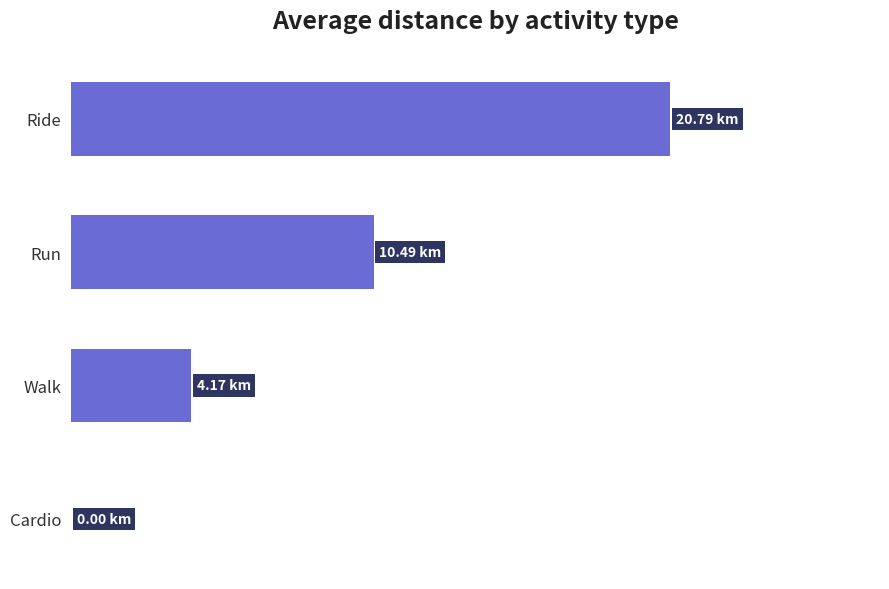

Are the bars horizontal?

Yes